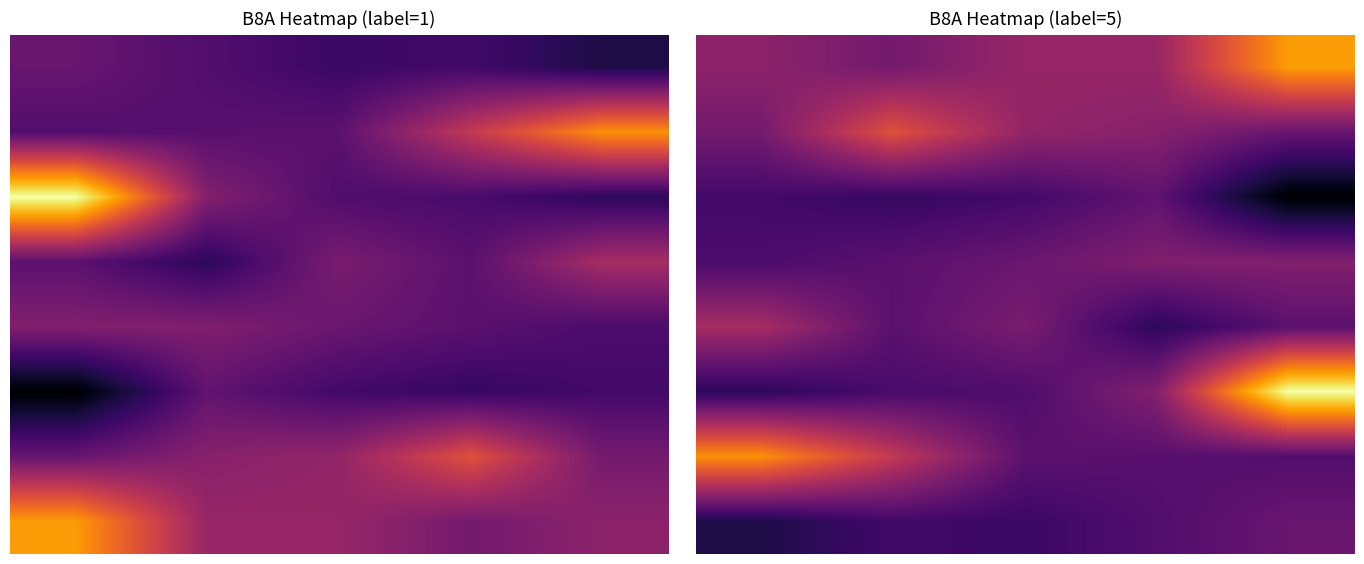

What is the average value of the 0 series?

1764